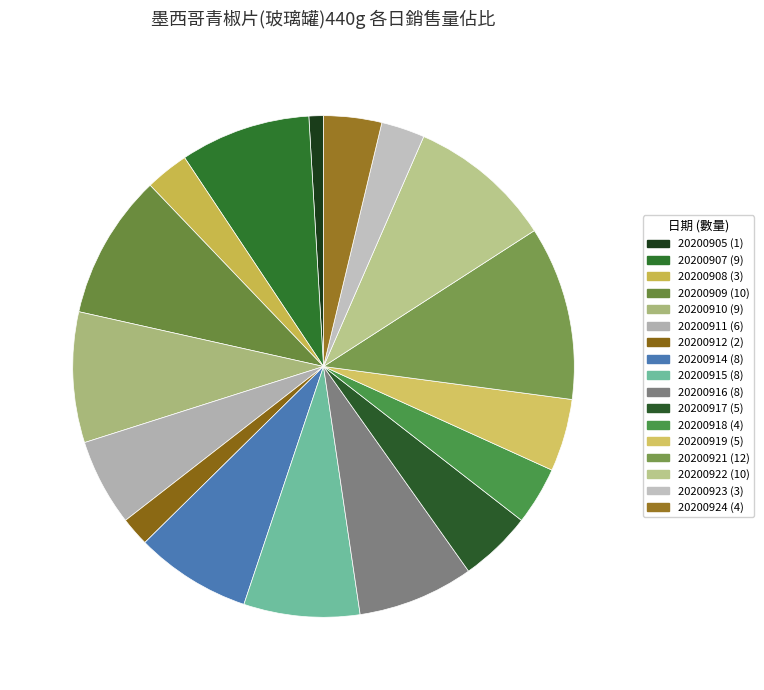

Is there a majority slice in this chart?

No